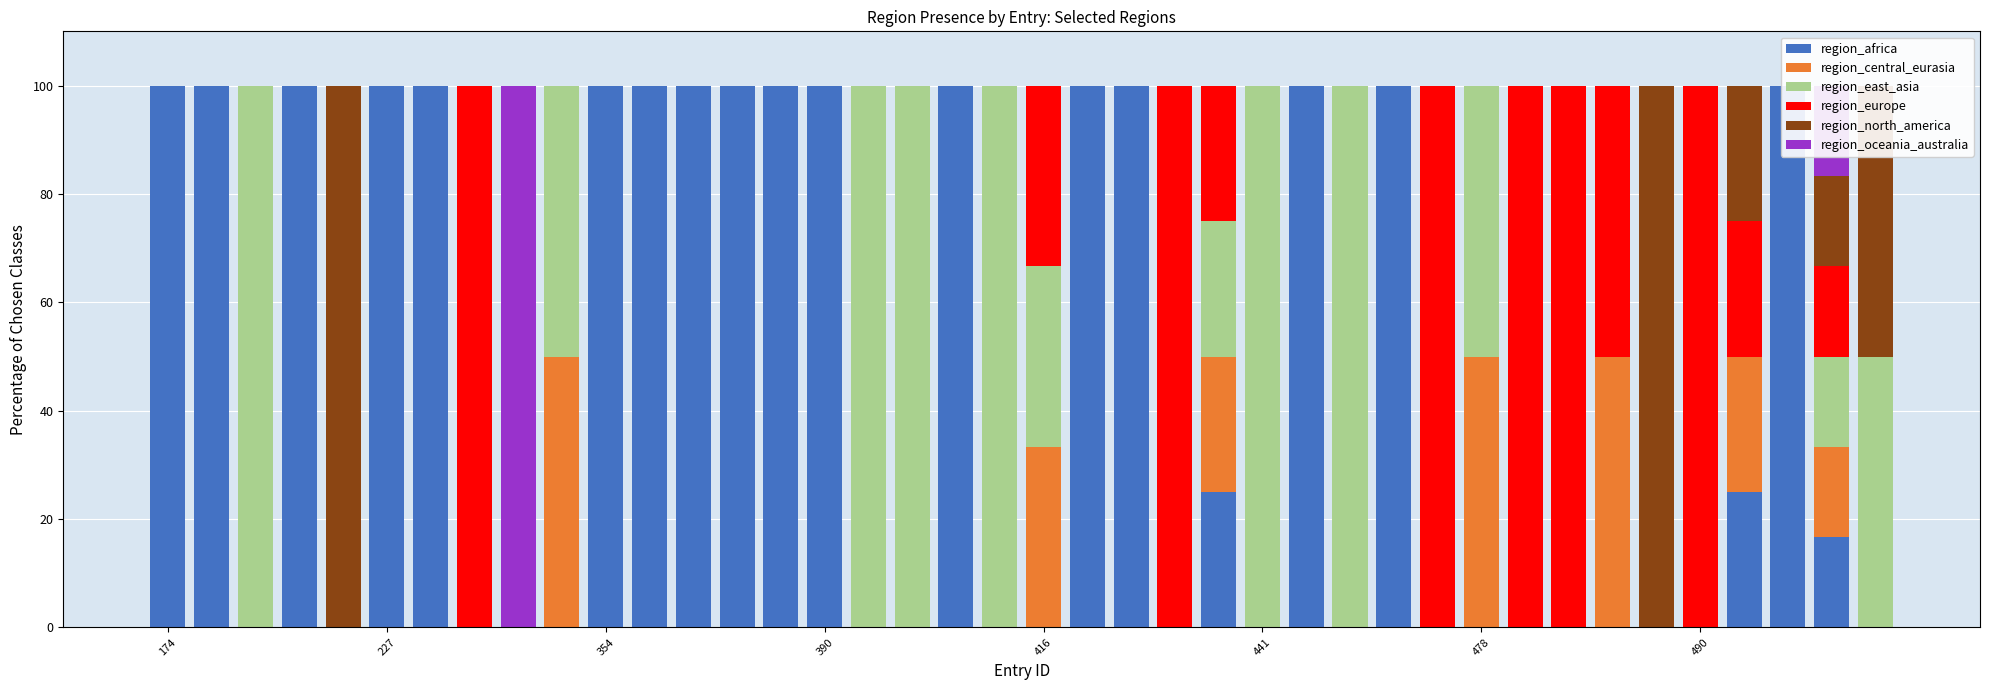

At how many categories does at least one series exceed 68?

32